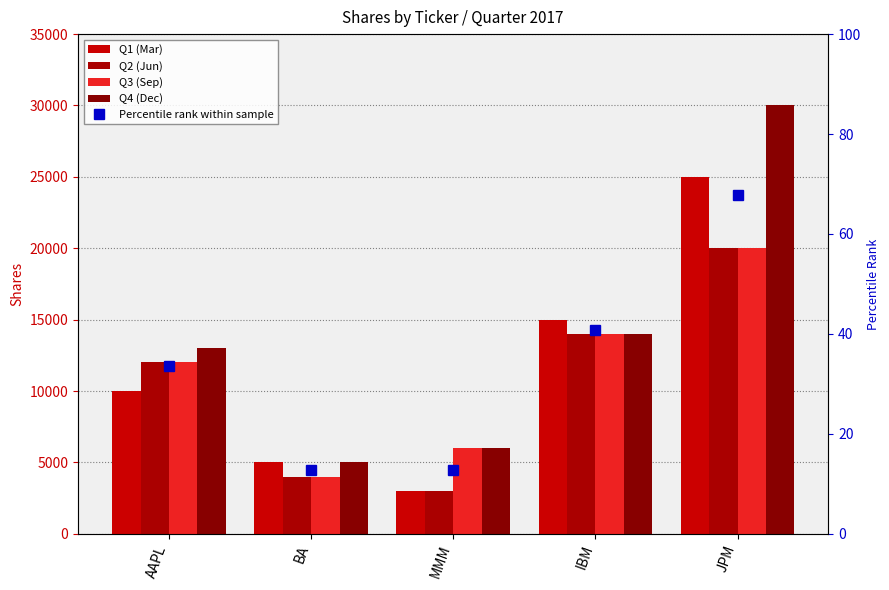

What is the label of the 3rd bar from the right?

MMM